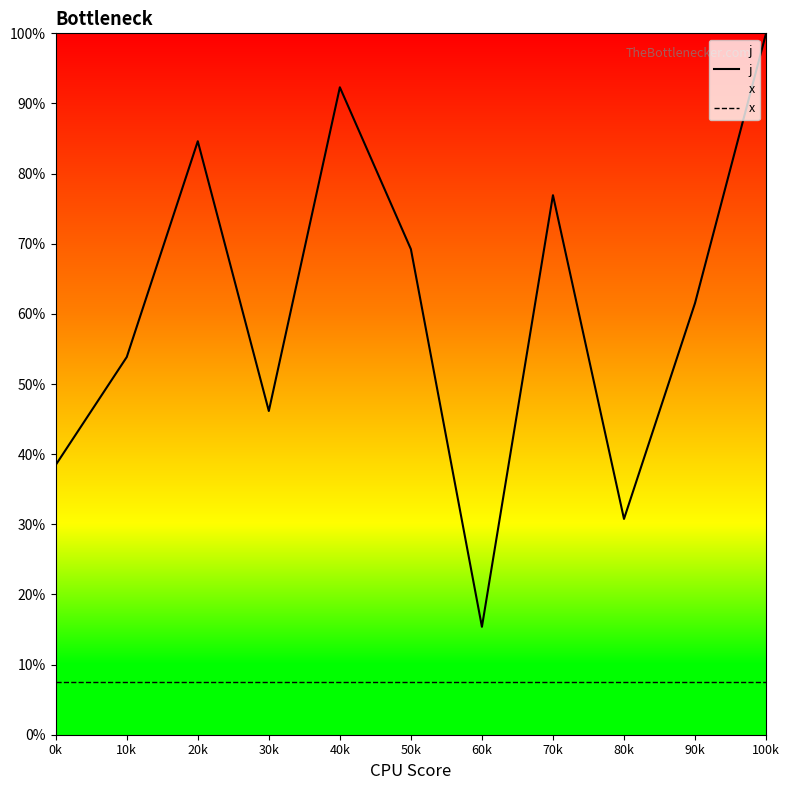

Which label corresponds to the smallest value in the chart?

0k